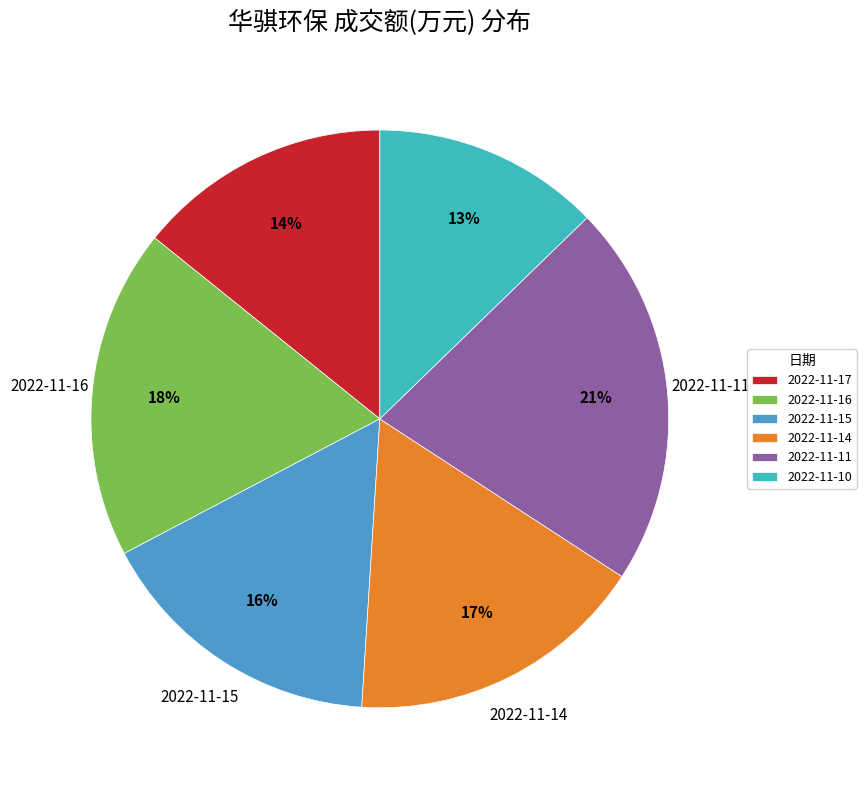

To the nearest percent, what is the combined percentage of 2022-11-15 and 2022-11-14?

33%